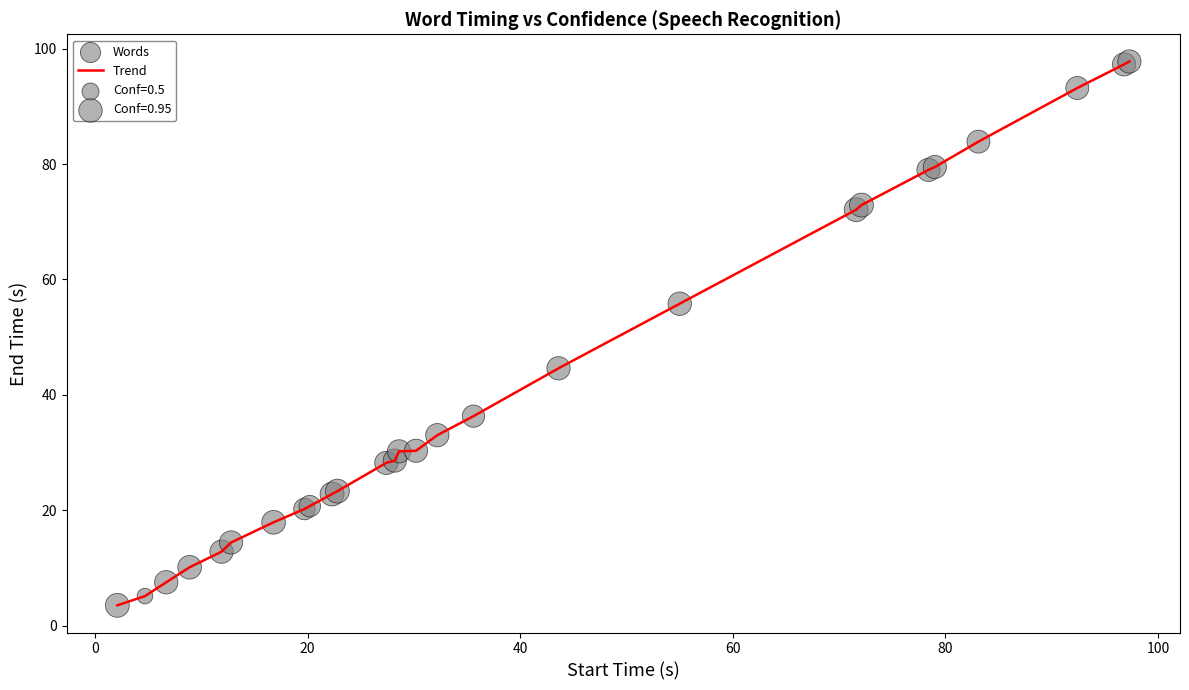

What is the smallest value displayed?

3.5